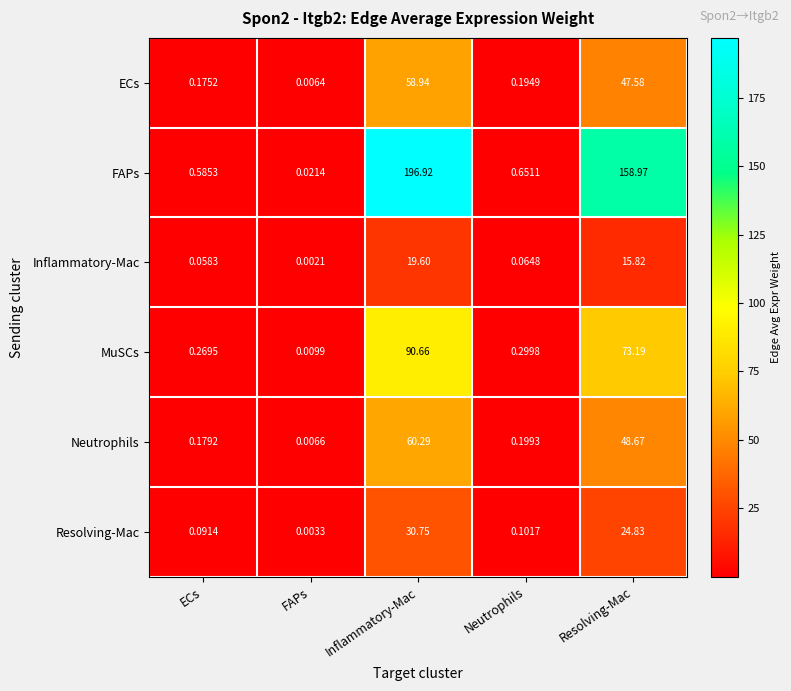

Which series has the widest spread of values?

FAPs